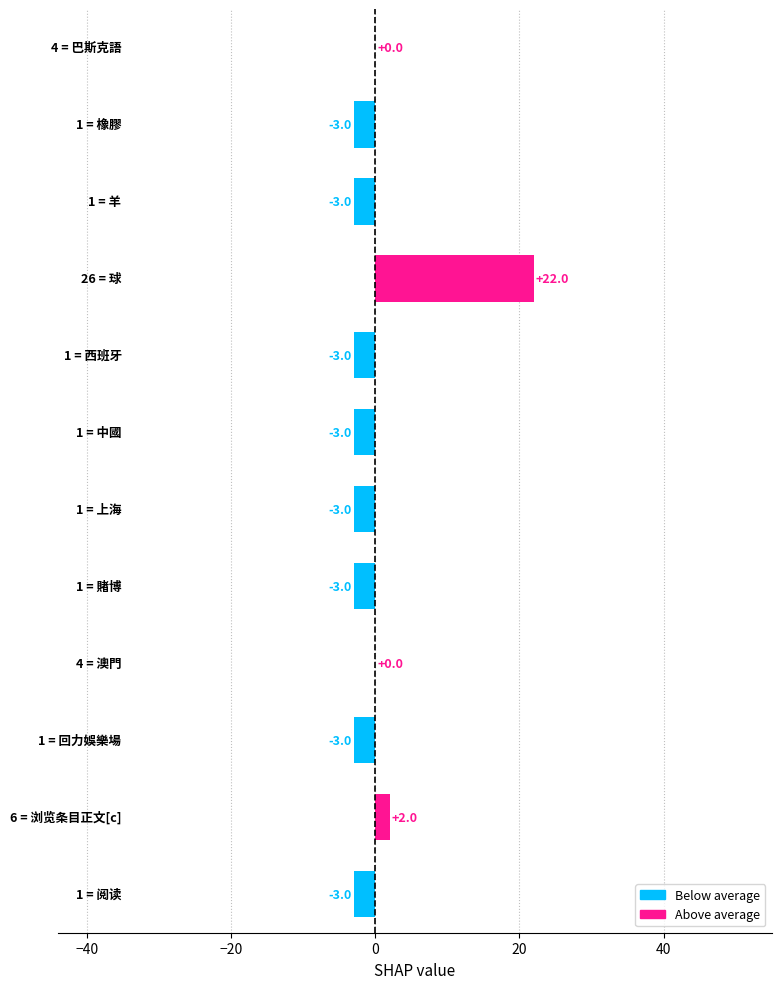

What is the maximum value shown in the chart?

22